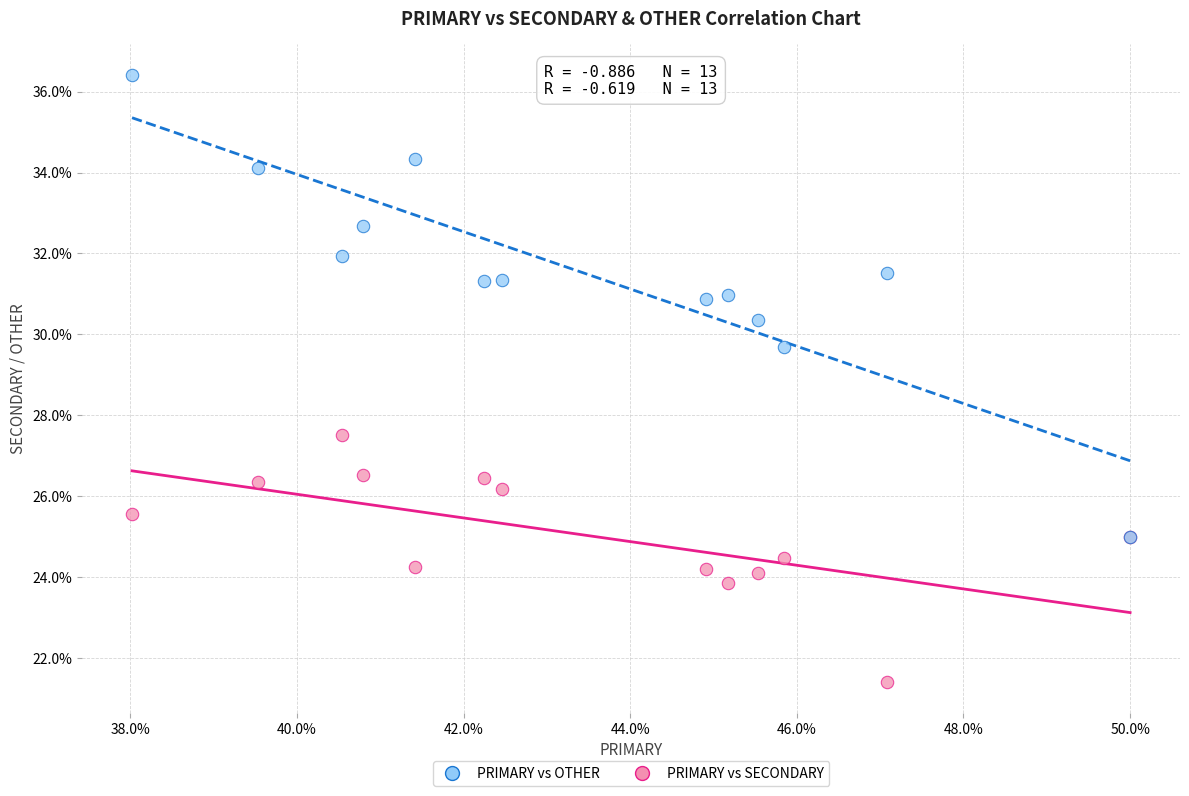

What are all the series names shown in the legend?

PRIMARY vs OTHER, PRIMARY vs SECONDARY